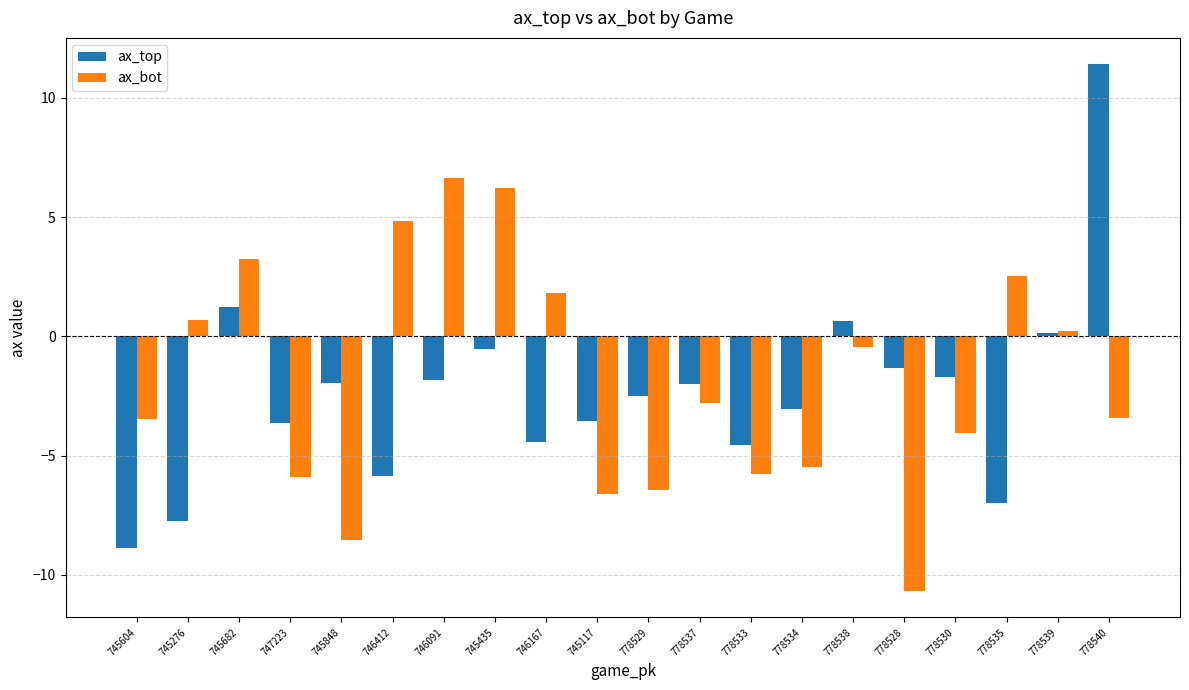

True or false: ax_top has a value of -2.7 at 745604.

False